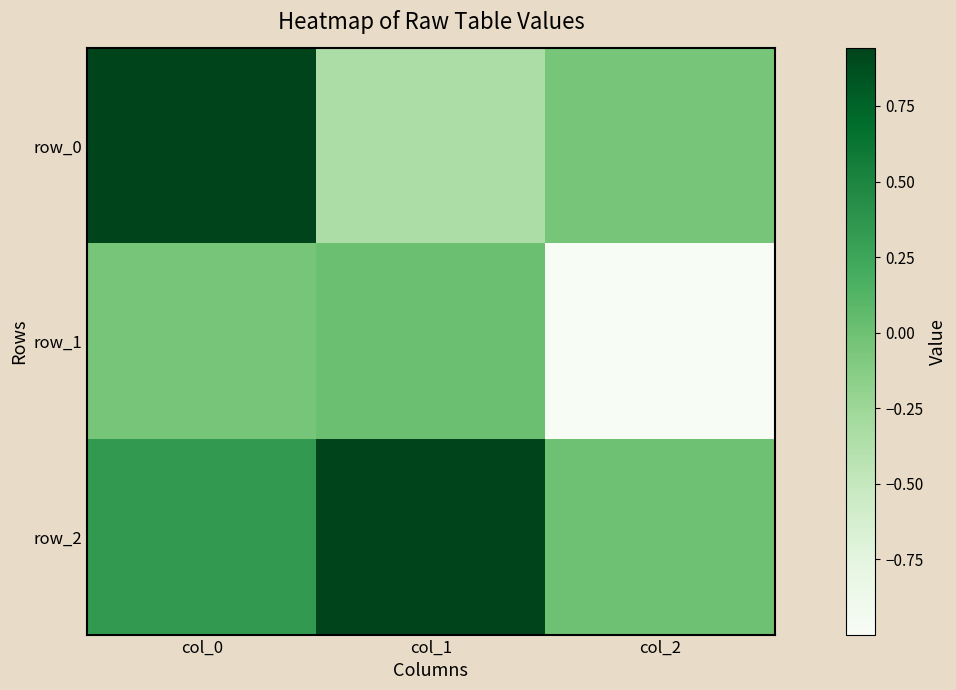

At which label does row_1 first exceed 0?

col_1